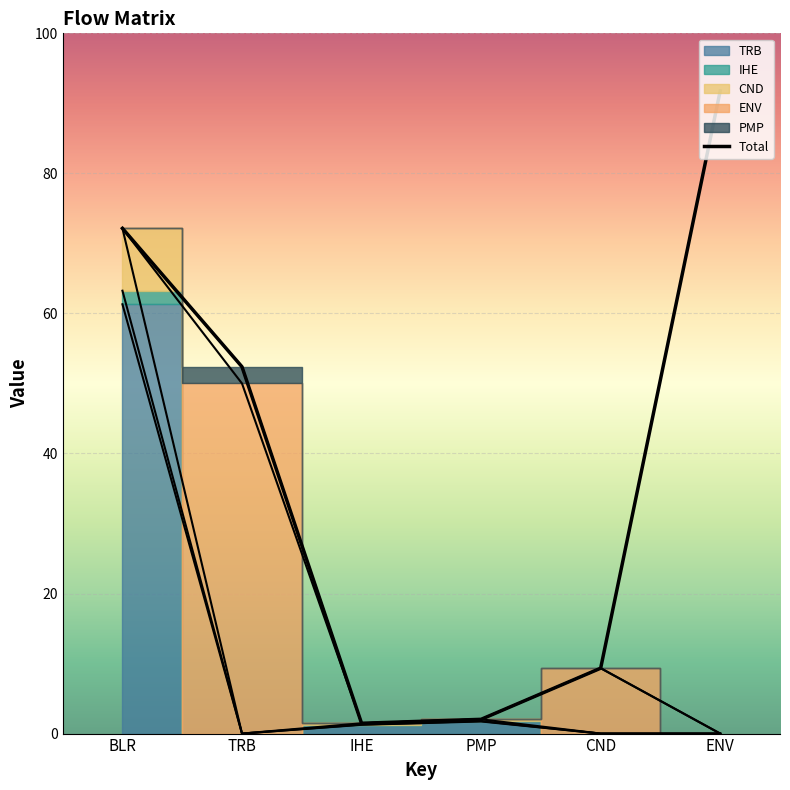

How many data points are above 52?

3